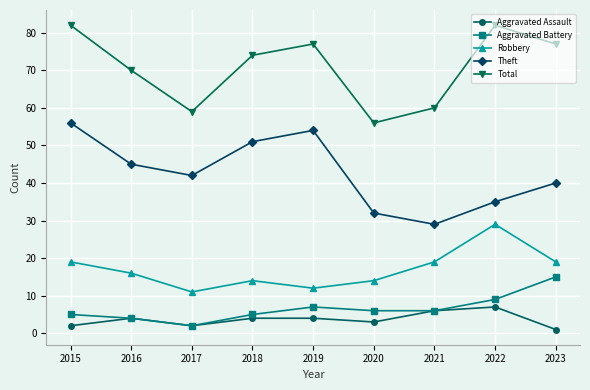

At how many categories does at least one series exceed 28?

9